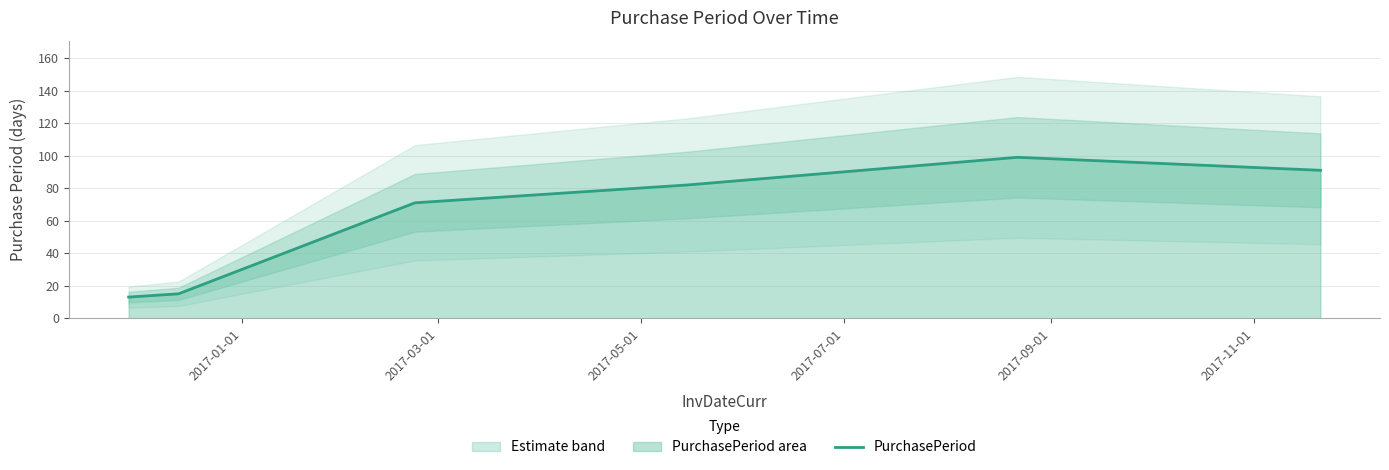

Count the number of data series in this chart.

1